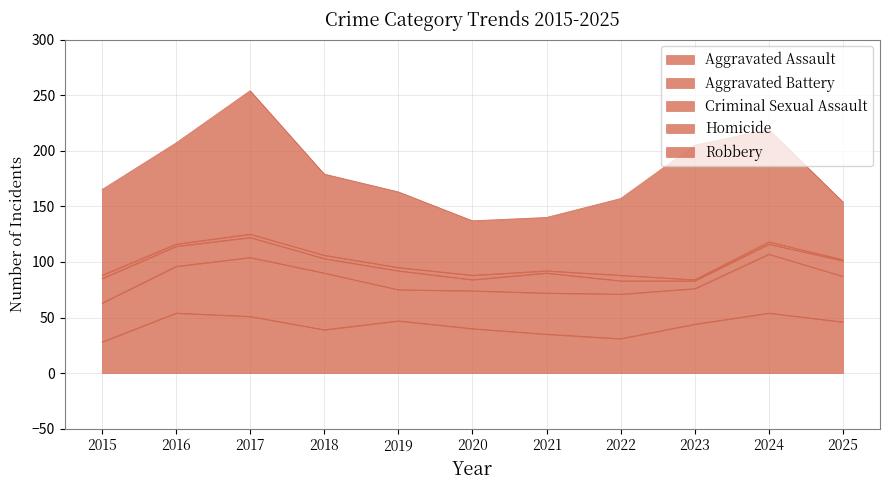

What is the difference between the highest and lowest values at 2022?

64